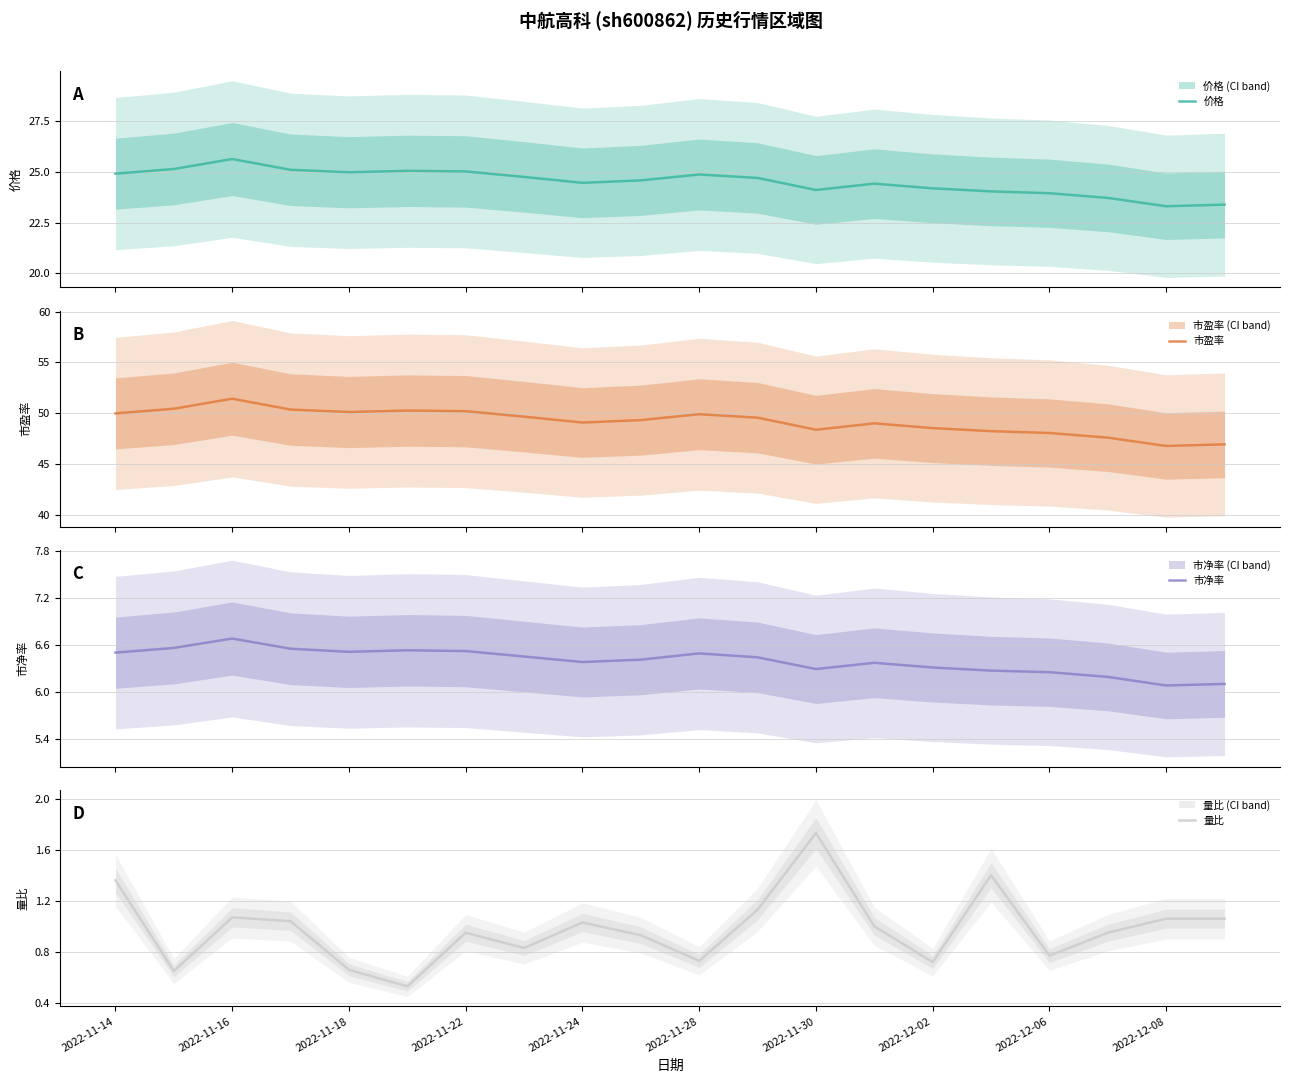

How many categories are shown in the chart?

20